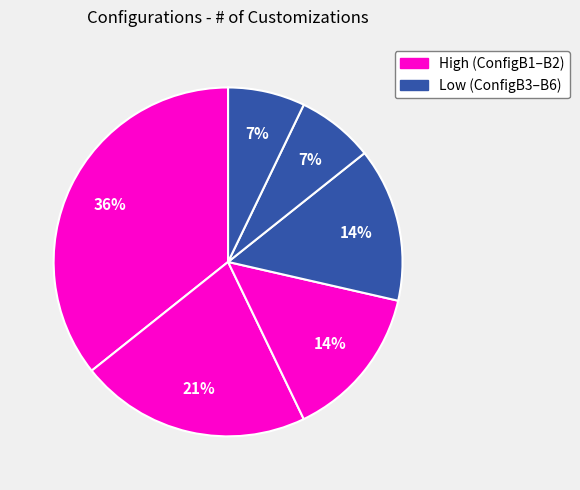

How many slices are in this pie chart?

6